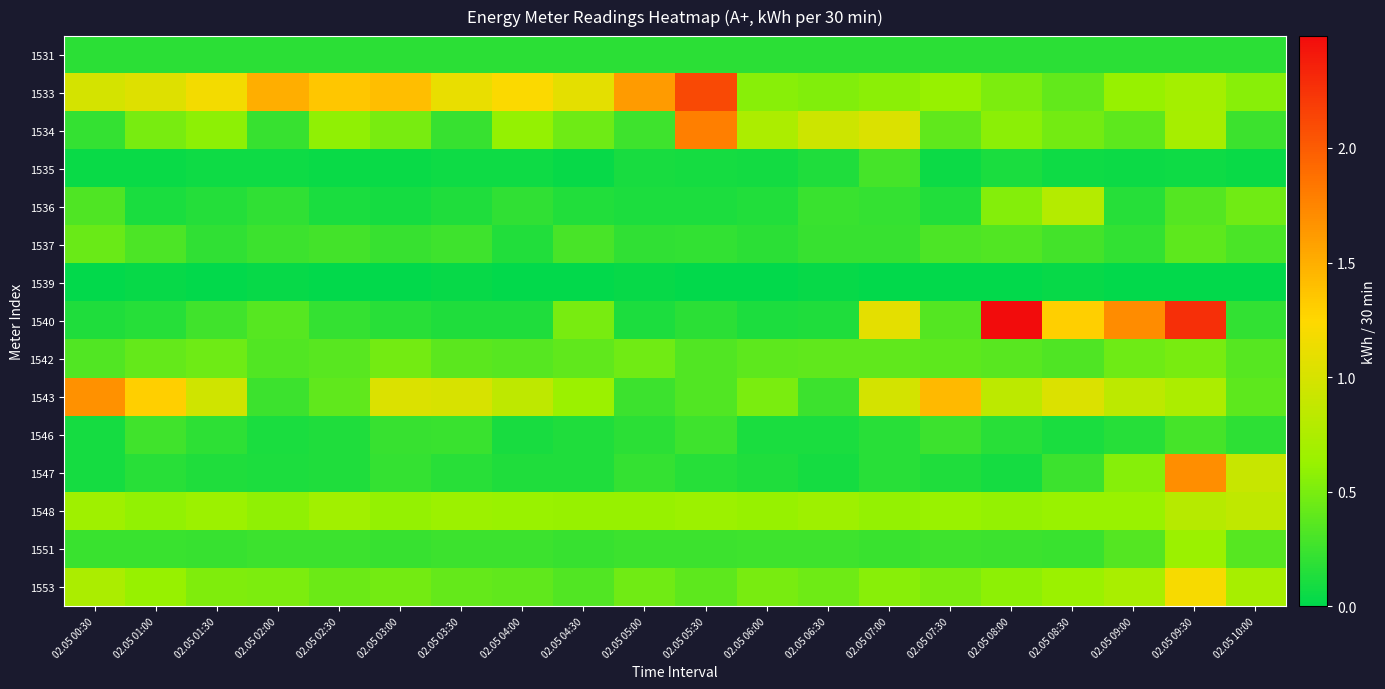

At 02.05 02:00, list the series in order from largest to smallest.

1533, 1548, 1553, 1540, 1542, 1537, 1543, 1551, 1534, 1536, 1531, 1547, 1546, 1535, 1539